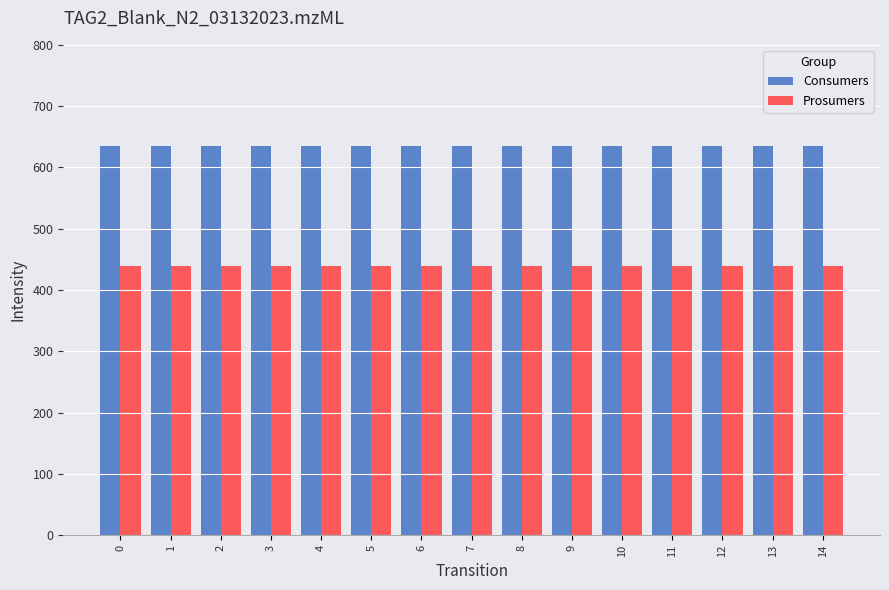

How many groups of bars are there?

15